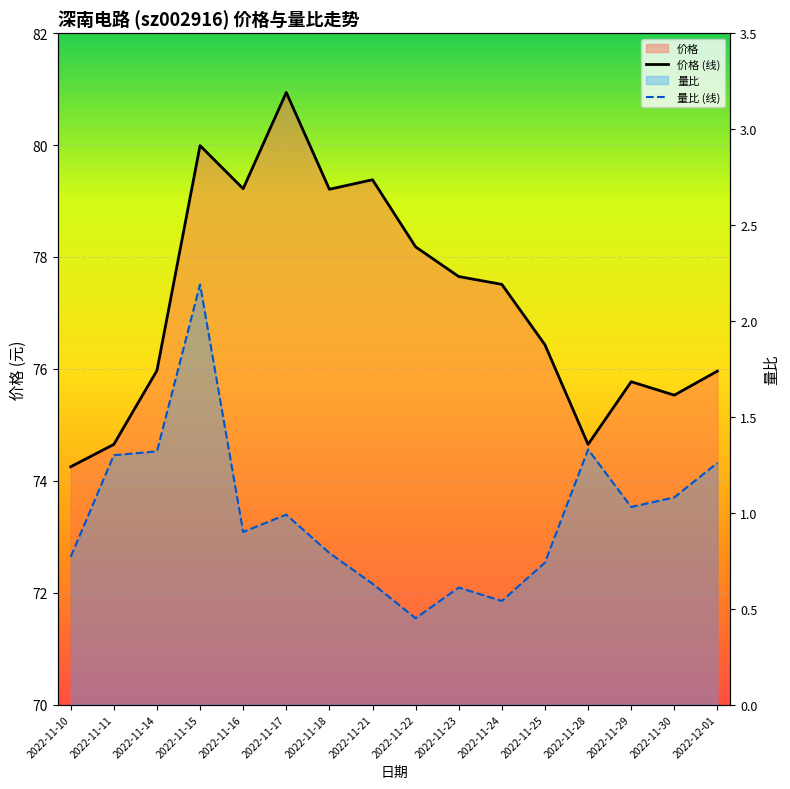

How many categories are shown in the chart?

16